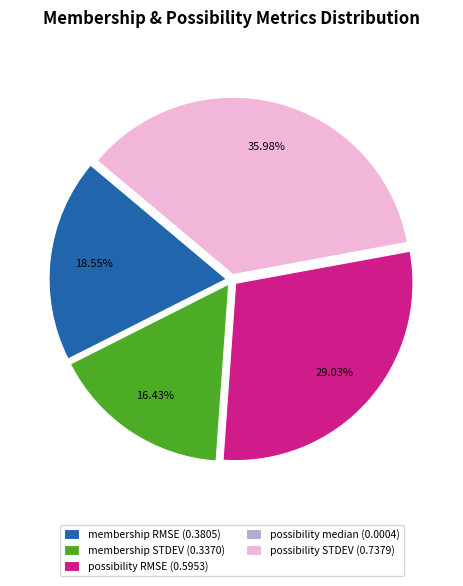

Is the sum of membership STDEV (0.3370) and membership RMSE (0.3805) greater than half?

No